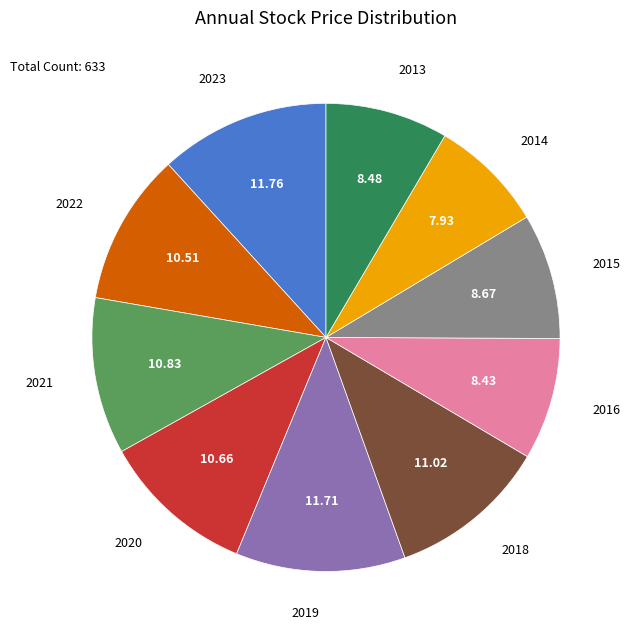

What is the ratio of the value at 2015 to the value at 2022?

0.8